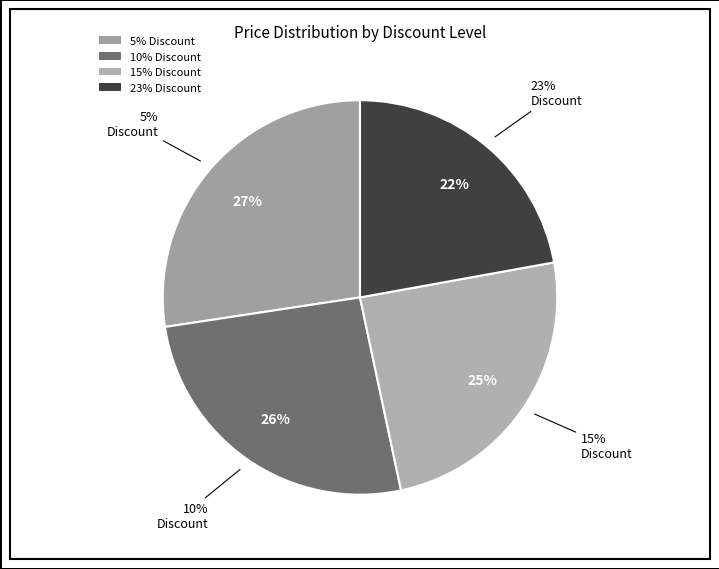

Count the number of slices in the pie.

4